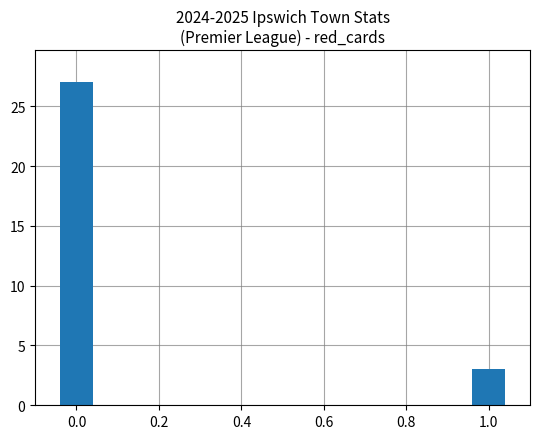

What is the average value?

15